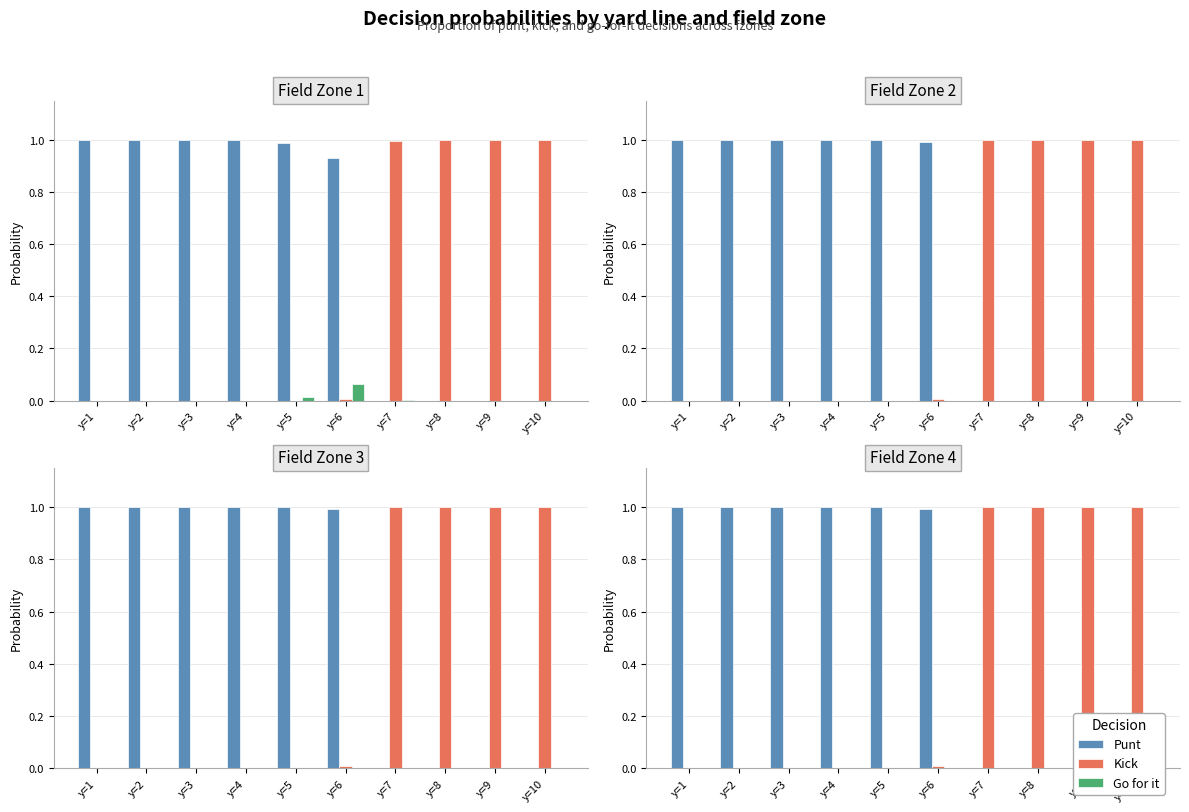

What are all the series names shown in the legend?

Punt, Kick, Go for it